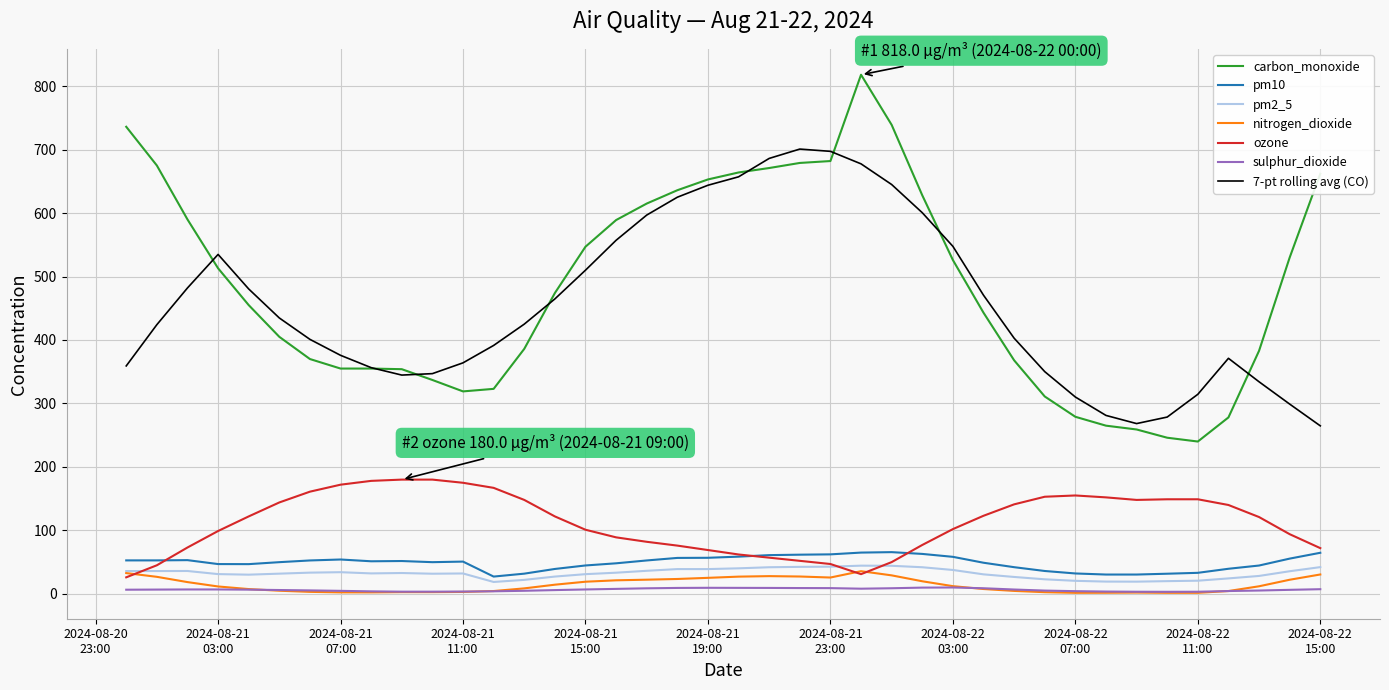

Which series has the largest range (max minus min)?

carbon_monoxide